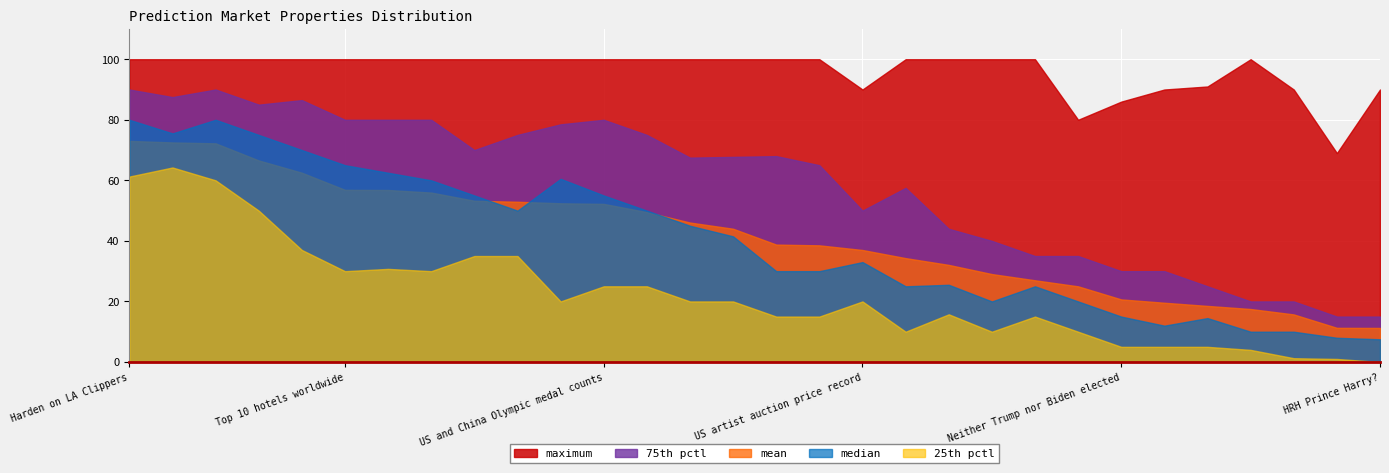

True or false: 25th pctl and 75th pctl intersect in this chart.

False